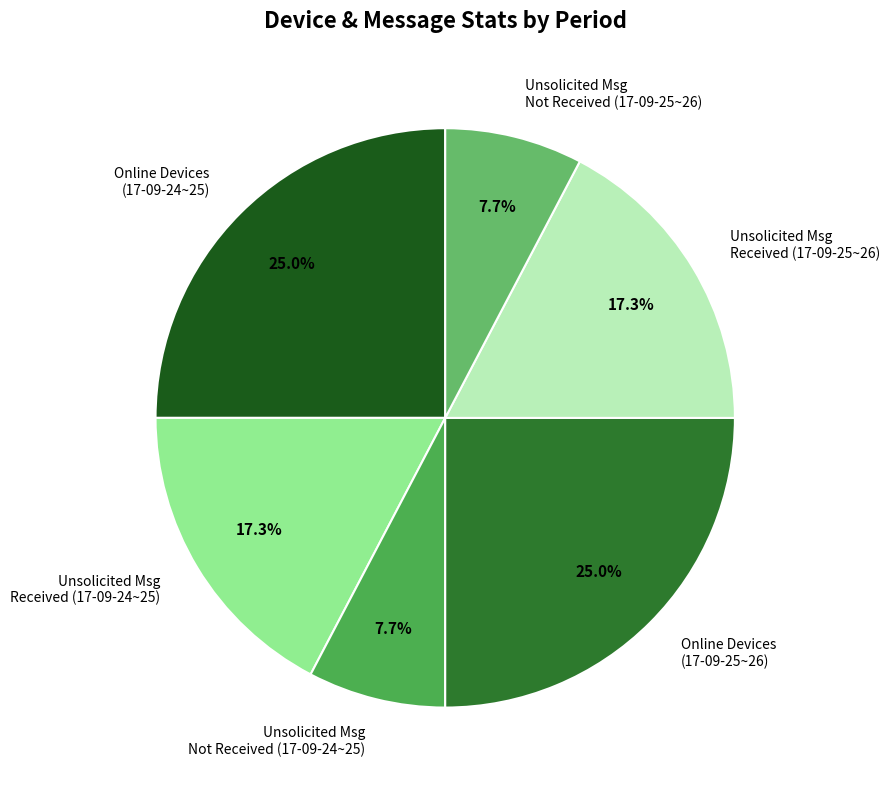

How many segments does this pie chart have?

6